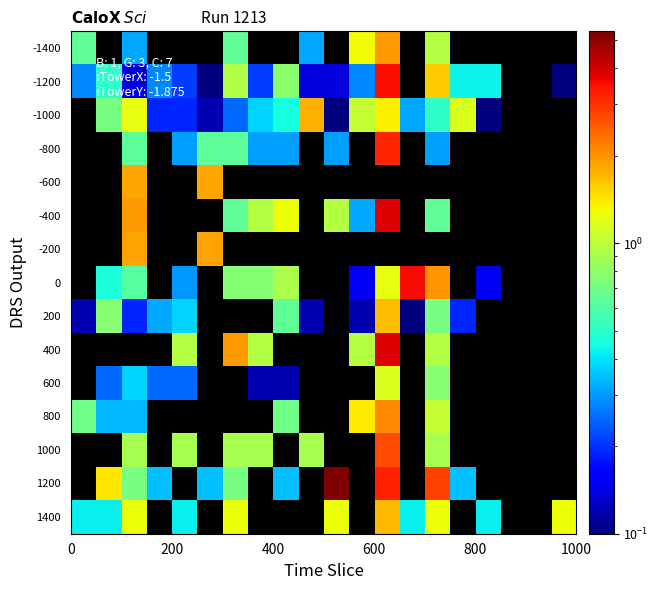

List the series in order of their overall mean, lowest first.

-1400, -1200, -1000, -800, -600, -400, -200, 0, 200, 400, 600, 800, 1000, 1200, 1400